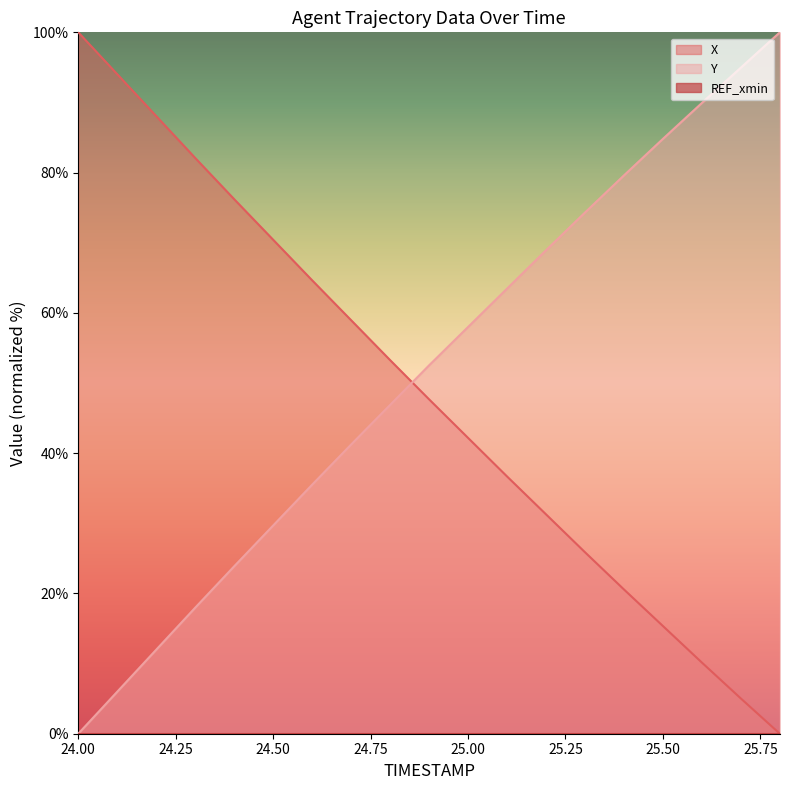

At which category does the chart reach its peak across all series?

24.0